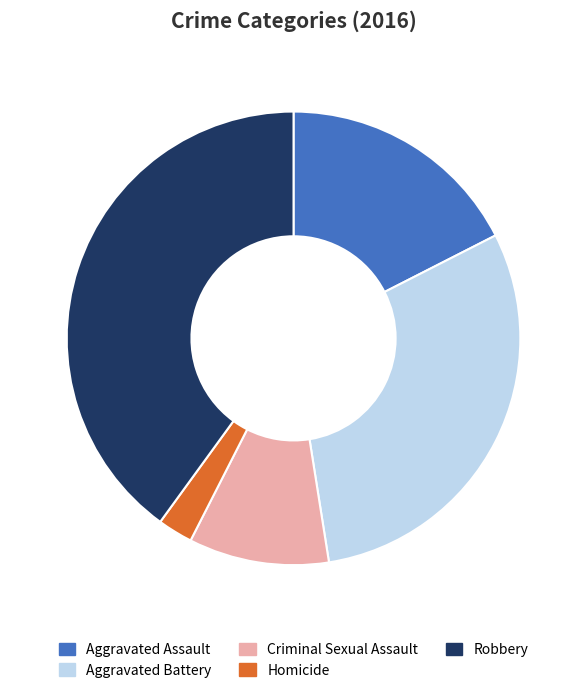

Combined, do Robbery and Aggravated Battery account for over 50%?

Yes